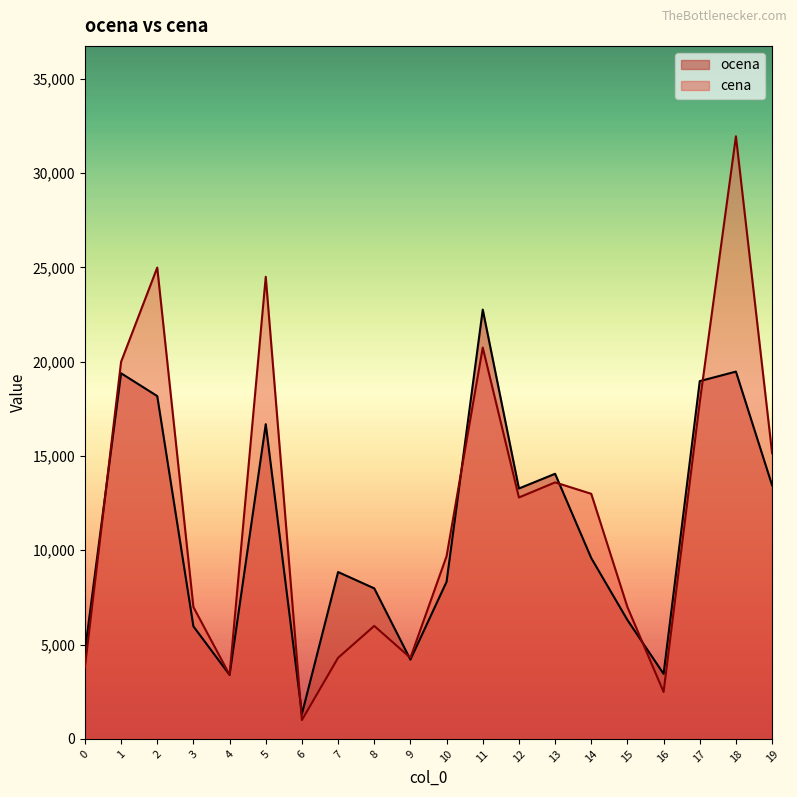

Reading right to left, list all the values displayed in this chart.

ocena: 13446.0	19473.8	18969.6	3448.0	6304.0	9588.0	14056.0	13276.0	22757.8	8333.6	4202.0	7981.6	8848.0	1322.0	16685.8	3395.0	5966.6	18175.8	19385.8	4638.0
cena: 15150.0	31950.0	17850.0	2490.0	6990.0	12995.0	13600.0	12800.0	20750.0	9690.0	4300.0	5990.0	4300.0	1000.0	24500.0	3399.0	6990.0	24990.0	19990.0	3790.0